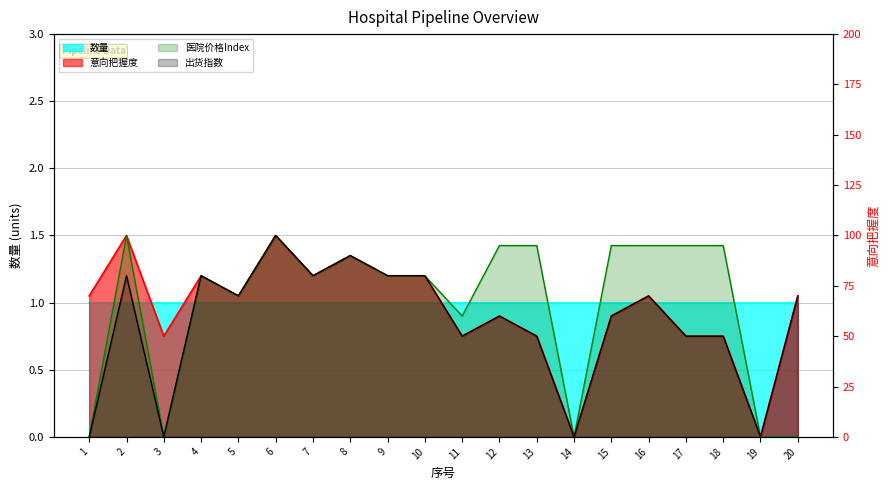

Read the value at 16, to the nearest 50.

50